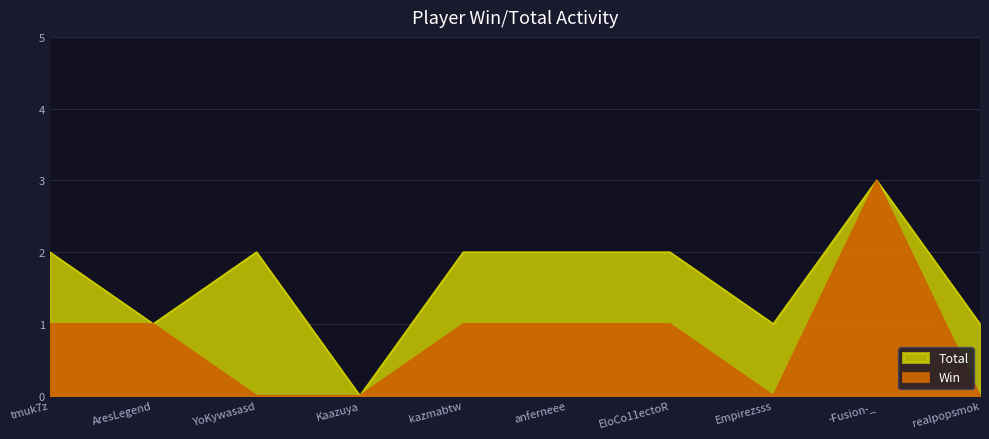

What is the sum of all Total values?

16